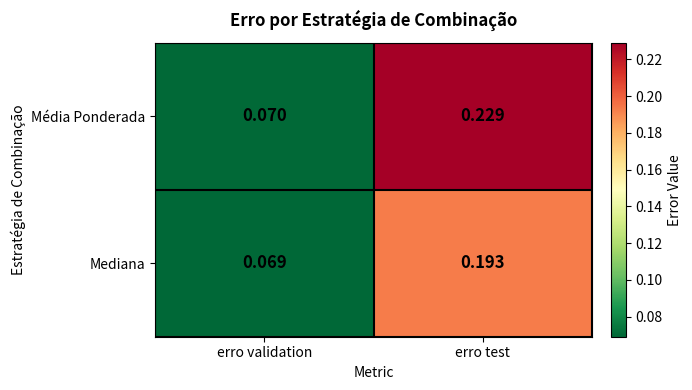

Where is Mediana nearest to the value 0?

erro validation